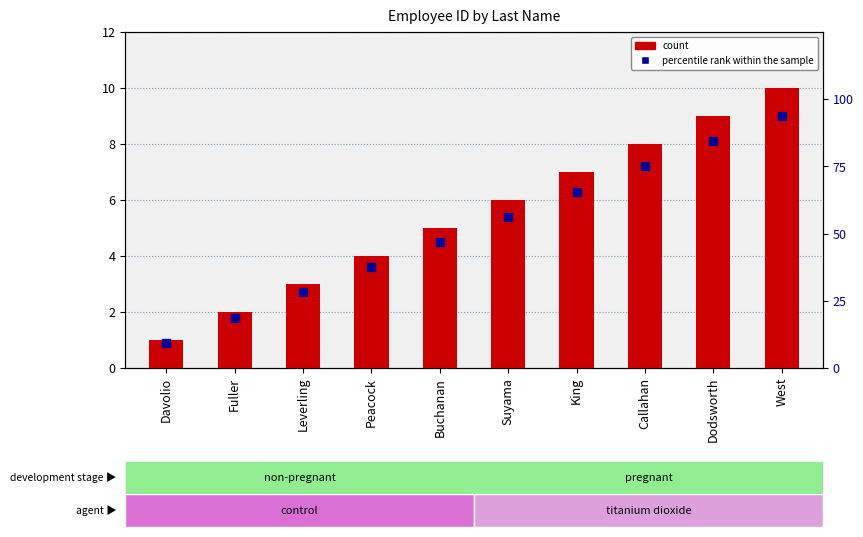

What is the total value across all series at Suyama?

11.4